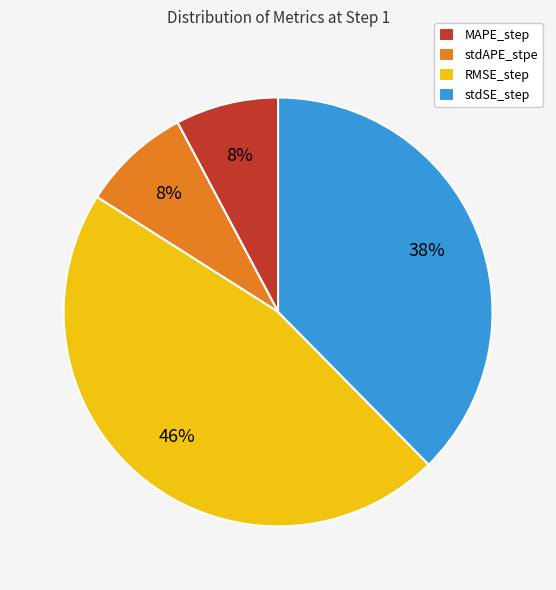

The stdSE_step slice represents 38% of the pie. True or false?

True